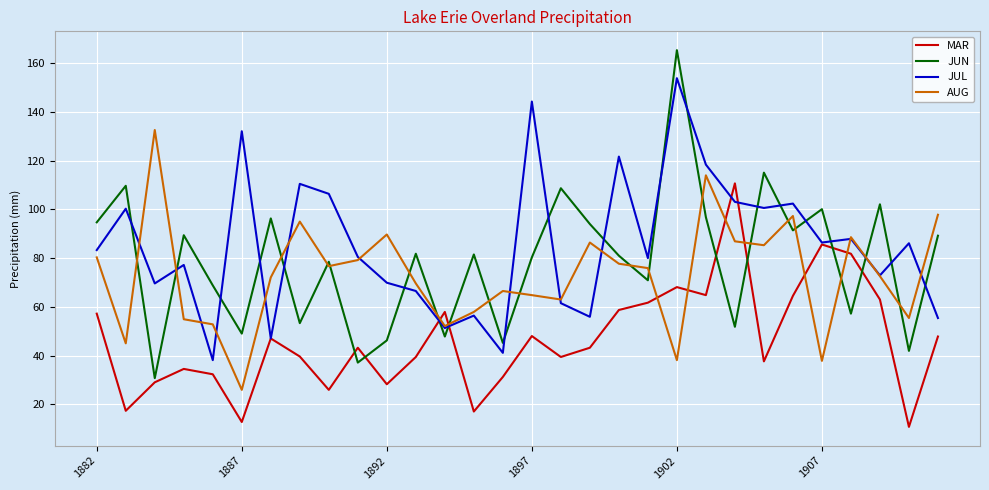

Rank the series by their maximum value, from lowest to highest.

MAR, AUG, JUL, JUN